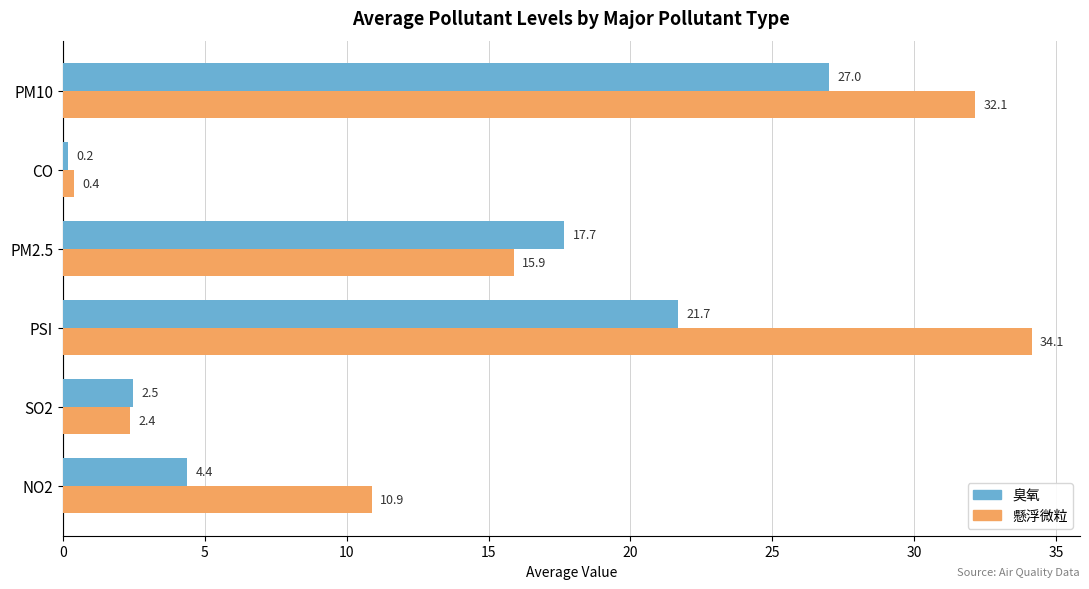

Rank the categories by 臭氧 value from lowest to highest.

CO, SO2, NO2, PM2.5, PSI, PM10